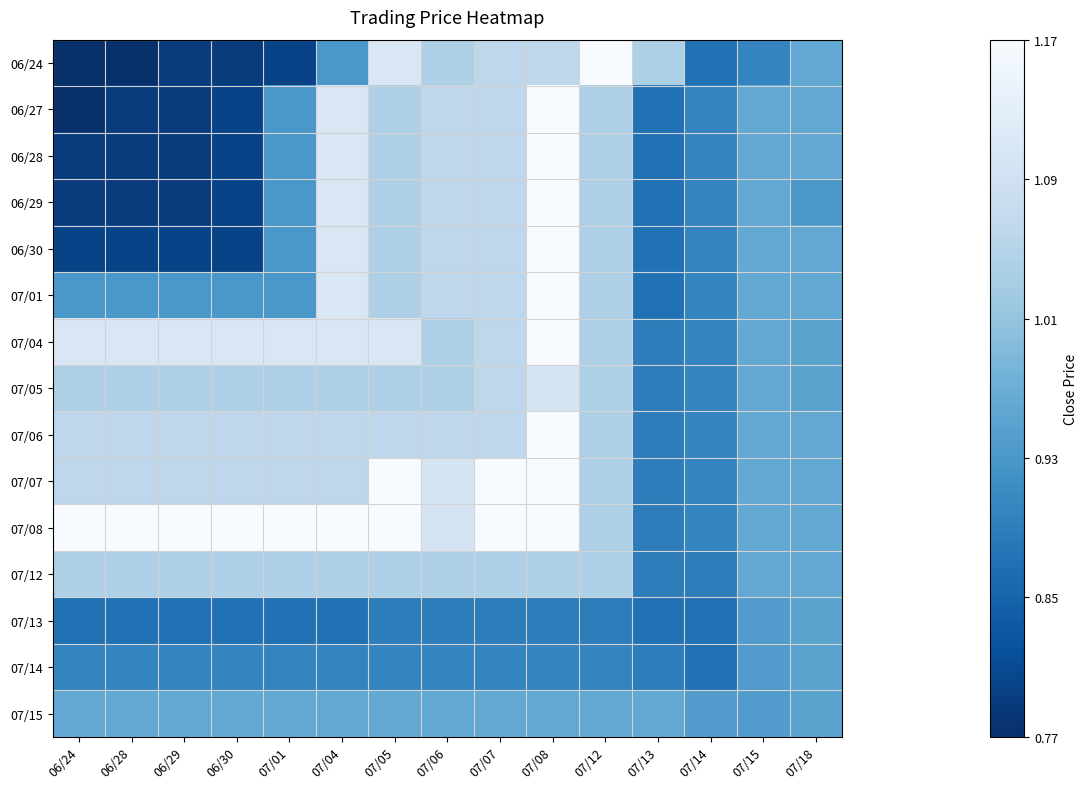

Reading right to left, transcribe all the data shown in this chart.

06/24: 07/18=1.0	07/15=0.9	07/14=0.9	07/13=1.0	07/12=1.2	07/08=1.1	07/07=1.1	07/06=1.0	07/05=1.1	07/04=0.9	07/01=0.8	06/30=0.8	06/29=0.8	06/28=0.8	06/24=0.8
06/27: 07/18=1.0	07/15=1.0	07/14=0.9	07/13=0.9	07/12=1.0	07/08=1.2	07/07=1.1	07/06=1.1	07/05=1.0	07/04=1.1	07/01=0.9	06/30=0.8	06/29=0.8	06/28=0.8	06/24=0.8
06/28: 07/18=1.0	07/15=1.0	07/14=0.9	07/13=0.9	07/12=1.0	07/08=1.2	07/07=1.1	07/06=1.1	07/05=1.0	07/04=1.1	07/01=0.9	06/30=0.8	06/29=0.8	06/28=0.8	06/24=0.8
06/29: 07/18=0.9	07/15=1.0	07/14=0.9	07/13=0.9	07/12=1.0	07/08=1.2	07/07=1.1	07/06=1.1	07/05=1.0	07/04=1.1	07/01=0.9	06/30=0.8	06/29=0.8	06/28=0.8	06/24=0.8
06/30: 07/18=1.0	07/15=1.0	07/14=0.9	07/13=0.9	07/12=1.0	07/08=1.2	07/07=1.1	07/06=1.1	07/05=1.0	07/04=1.1	07/01=0.9	06/30=0.8	06/29=0.8	06/28=0.8	06/24=0.8
07/01: 07/18=1.0	07/15=1.0	07/14=0.9	07/13=0.9	07/12=1.0	07/08=1.2	07/07=1.1	07/06=1.1	07/05=1.0	07/04=1.1	07/01=0.9	06/30=0.9	06/29=0.9	06/28=0.9	06/24=0.9
07/04: 07/18=0.9	07/15=1.0	07/14=0.9	07/13=0.9	07/12=1.0	07/08=1.2	07/07=1.1	07/06=1.0	07/05=1.1	07/04=1.1	07/01=1.1	06/30=1.1	06/29=1.1	06/28=1.1	06/24=1.1
07/05: 07/18=0.9	07/15=1.0	07/14=0.9	07/13=0.9	07/12=1.0	07/08=1.1	07/07=1.1	07/06=1.0	07/05=1.0	07/04=1.0	07/01=1.0	06/30=1.0	06/29=1.0	06/28=1.0	06/24=1.0
07/06: 07/18=1.0	07/15=1.0	07/14=0.9	07/13=0.9	07/12=1.0	07/08=1.2	07/07=1.1	07/06=1.1	07/05=1.1	07/04=1.1	07/01=1.1	06/30=1.1	06/29=1.1	06/28=1.1	06/24=1.1
07/07: 07/18=1.0	07/15=1.0	07/14=0.9	07/13=0.9	07/12=1.0	07/08=1.2	07/07=1.2	07/06=1.1	07/05=1.2	07/04=1.1	07/01=1.1	06/30=1.1	06/29=1.1	06/28=1.1	06/24=1.1
07/08: 07/18=1.0	07/15=1.0	07/14=0.9	07/13=0.9	07/12=1.0	07/08=1.2	07/07=1.2	07/06=1.1	07/05=1.2	07/04=1.2	07/01=1.2	06/30=1.2	06/29=1.2	06/28=1.2	06/24=1.2
07/12: 07/18=1.0	07/15=1.0	07/14=0.9	07/13=0.9	07/12=1.0	07/08=1.0	07/07=1.0	07/06=1.0	07/05=1.0	07/04=1.0	07/01=1.0	06/30=1.0	06/29=1.0	06/28=1.0	06/24=1.0
07/13: 07/18=0.9	07/15=0.9	07/14=0.9	07/13=0.9	07/12=0.9	07/08=0.9	07/07=0.9	07/06=0.9	07/05=0.9	07/04=0.9	07/01=0.9	06/30=0.9	06/29=0.9	06/28=0.9	06/24=0.9
07/14: 07/18=0.9	07/15=0.9	07/14=0.9	07/13=0.9	07/12=0.9	07/08=0.9	07/07=0.9	07/06=0.9	07/05=0.9	07/04=0.9	07/01=0.9	06/30=0.9	06/29=0.9	06/28=0.9	06/24=0.9
07/15: 07/18=0.9	07/15=0.9	07/14=0.9	07/13=1.0	07/12=1.0	07/08=1.0	07/07=1.0	07/06=1.0	07/05=1.0	07/04=1.0	07/01=1.0	06/30=1.0	06/29=1.0	06/28=1.0	06/24=1.0